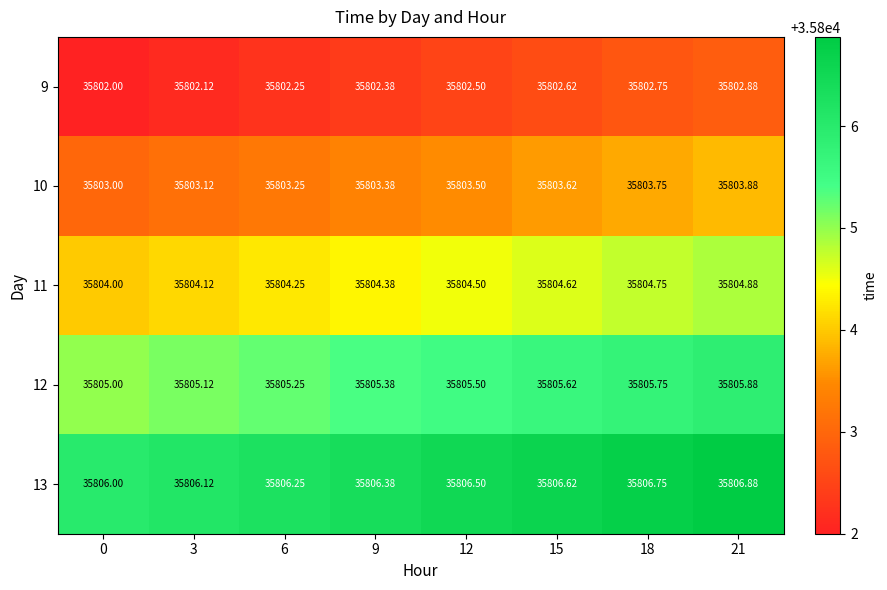

How many data points does each series have?

8